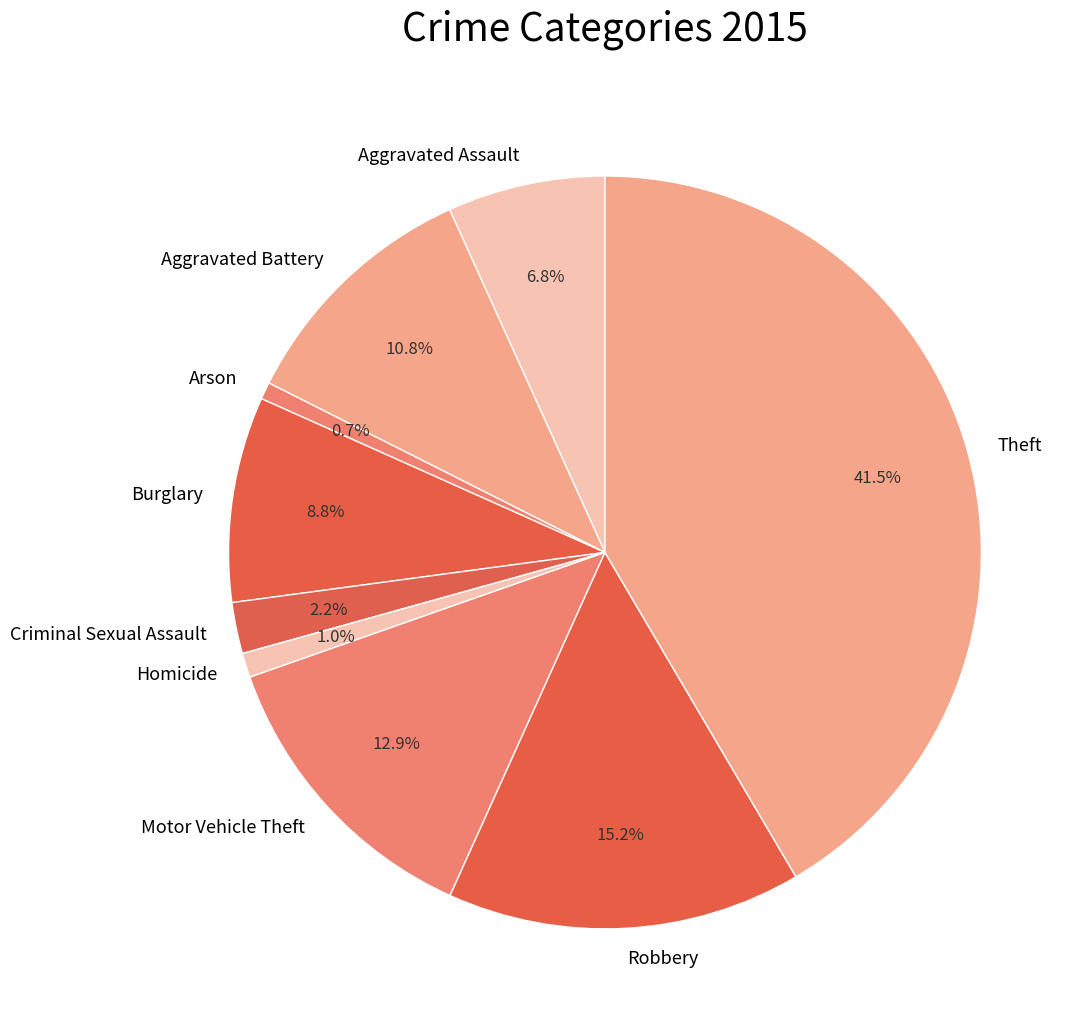

Is there any slice that represents more than half of the pie?

No